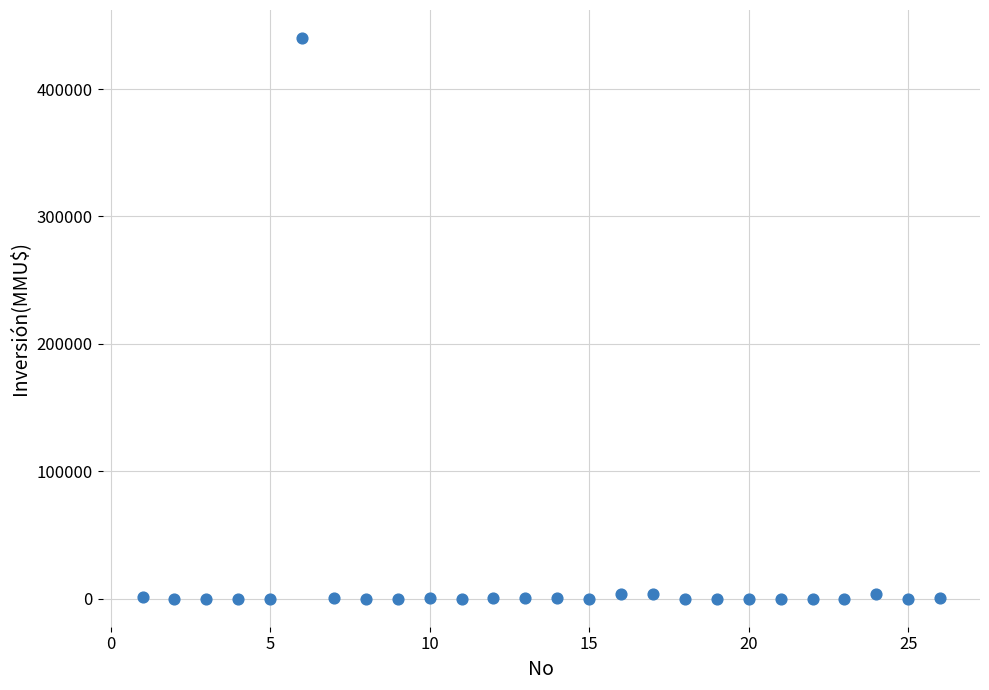

What is the range of Y values (max minus min)?

440000